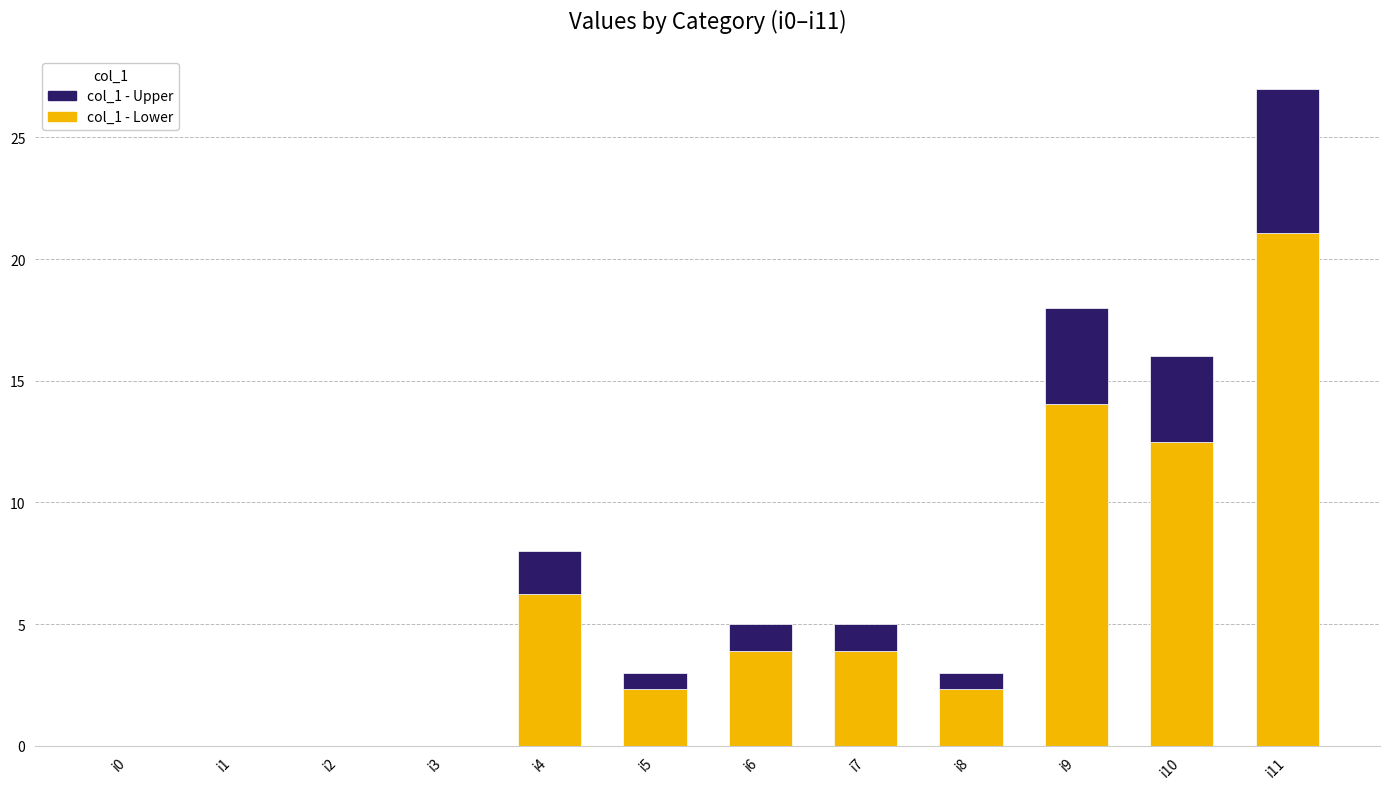

The value of col_1 - Lower at i11 is 21.1. True or false?

True